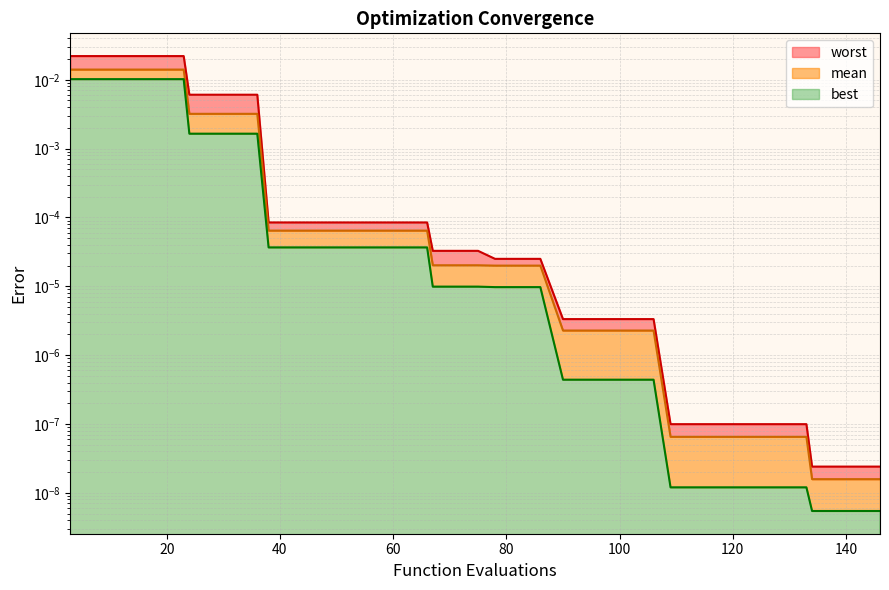

True or false: mean and worst intersect in this chart.

False